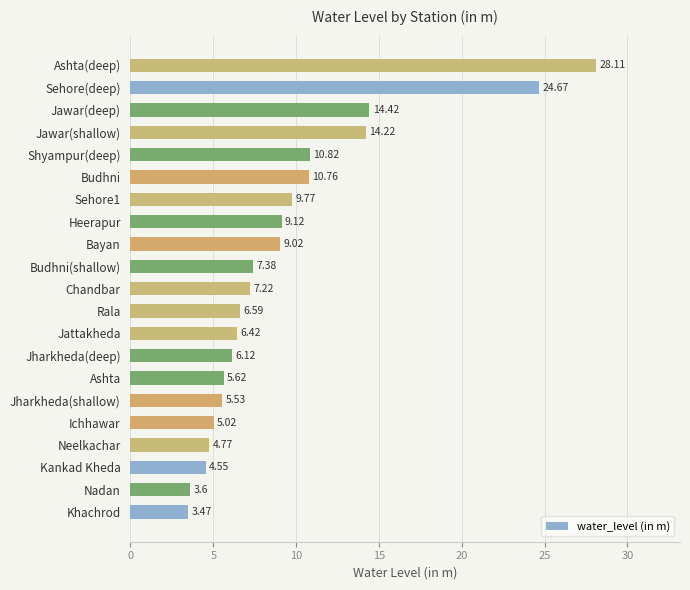

Which category has the highest value across all series?

Ashta(deep)